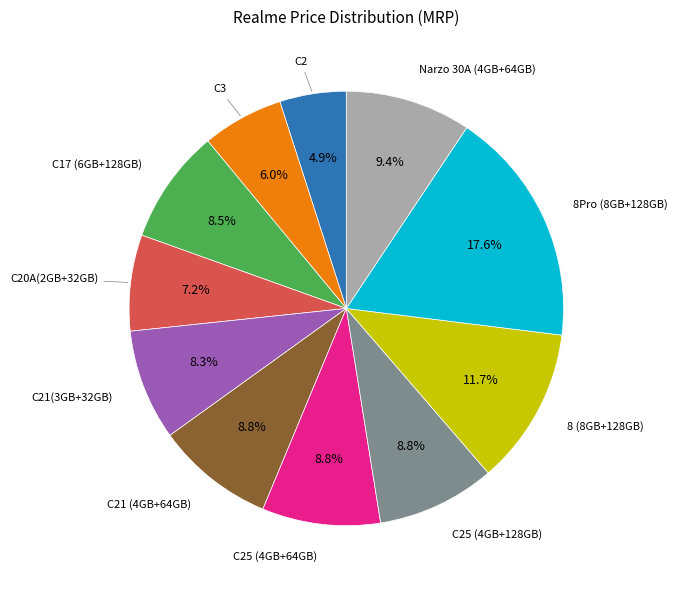

What is the total percentage of C20A(2GB+32GB) and C25 (4GB+64GB)?

16.0%